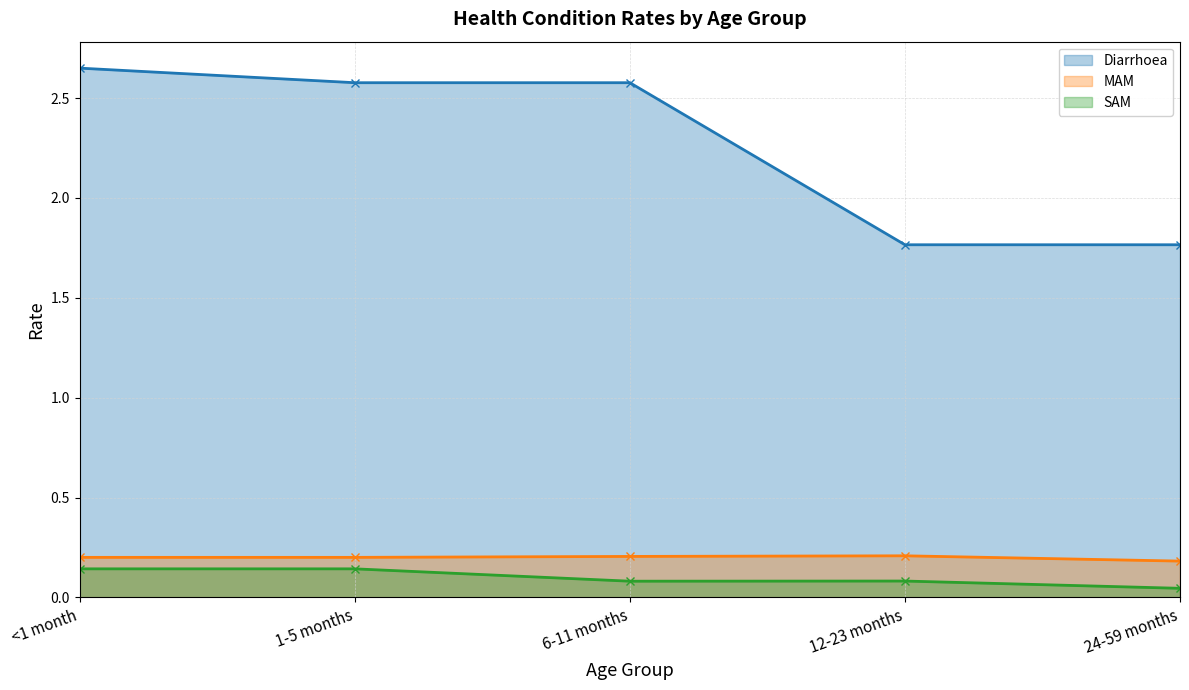

True or false: SAM has a value of 0.1 at <1 month.

False